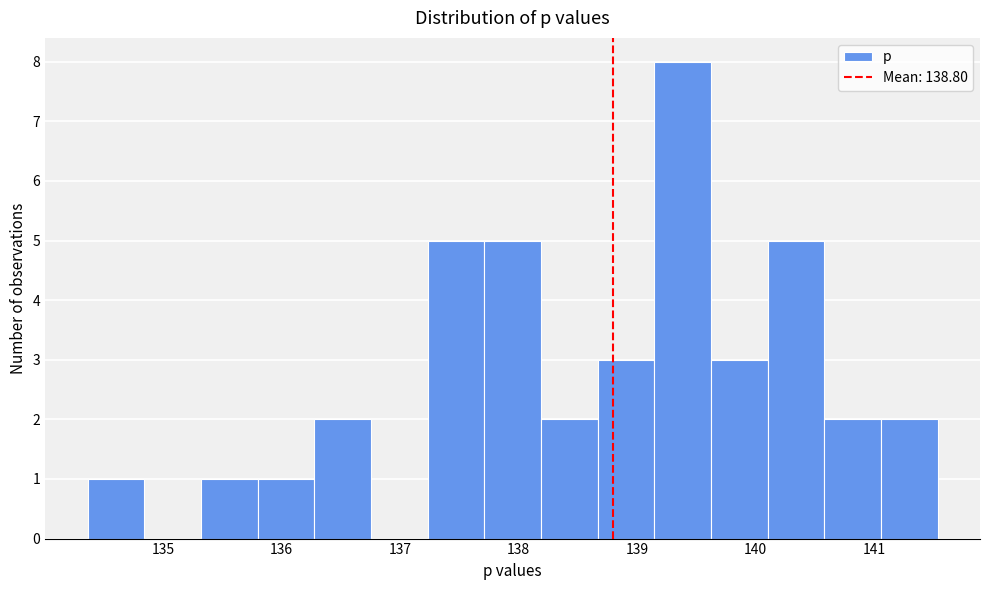

Reading left to right, list every bar in this chart as the range it spans on the x-axis followed by its height. Neither the bar edges nor the heights are printed on the chart, so give them approximately, as read against the axes.

134.4 to 134.8: 1
134.8 to 135.3: 0
135.3 to 135.8: 1
135.8 to 136.3: 1
136.3 to 136.8: 2
136.8 to 137.2: 0
137.2 to 137.7: 5
137.7 to 138.2: 5
138.2 to 138.7: 2
138.7 to 139.1: 3
139.1 to 139.6: 8
139.6 to 140.1: 3
140.1 to 140.6: 5
140.6 to 141.1: 2
141.1 to 141.5: 2